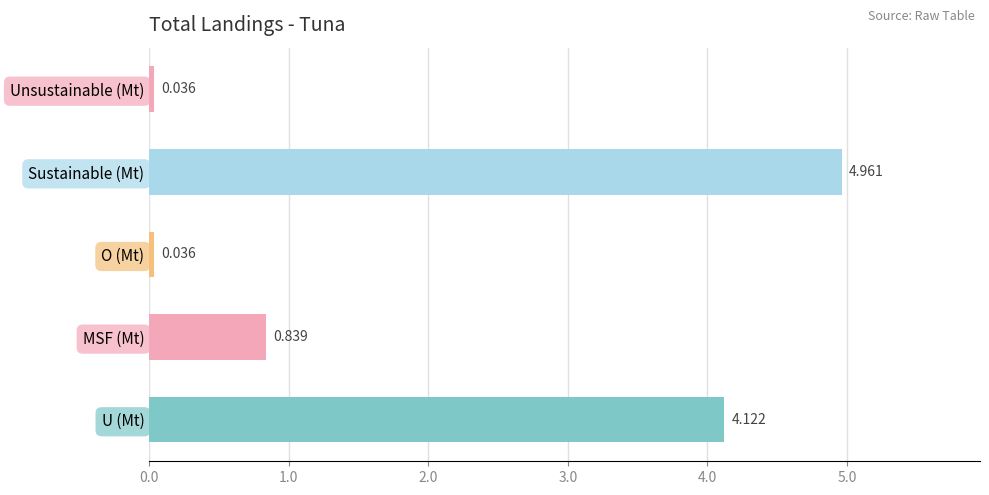

What is the sum of all values?

10.0